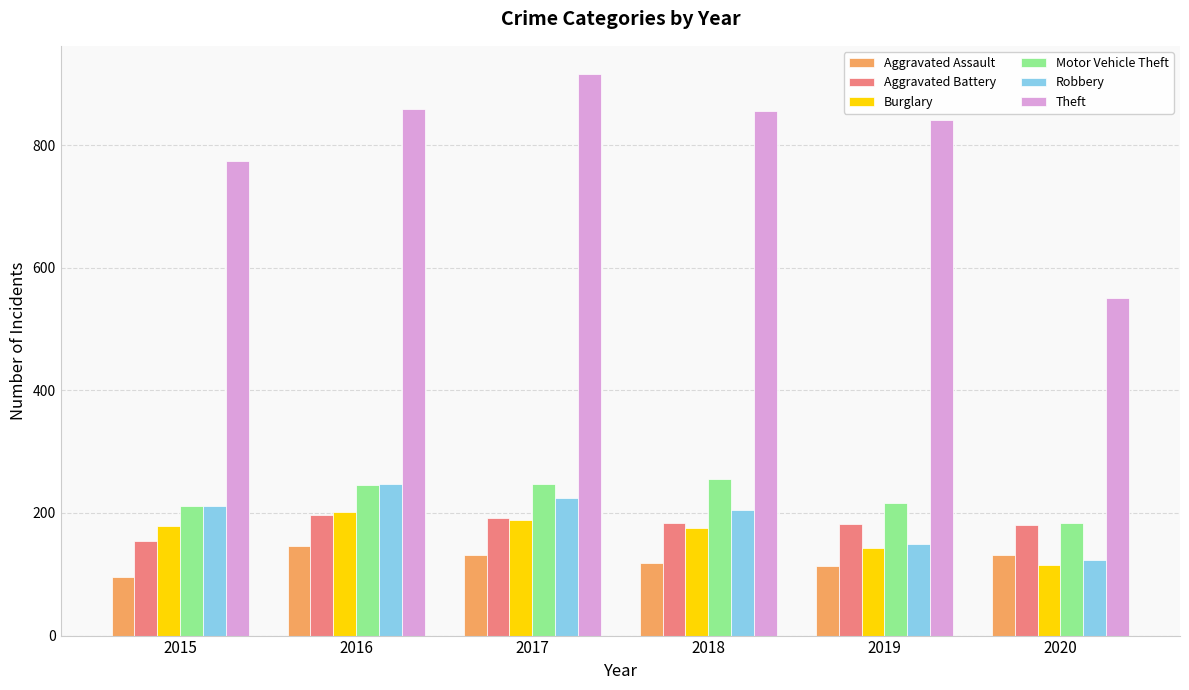

At how many categories does at least one series exceed 270?

6